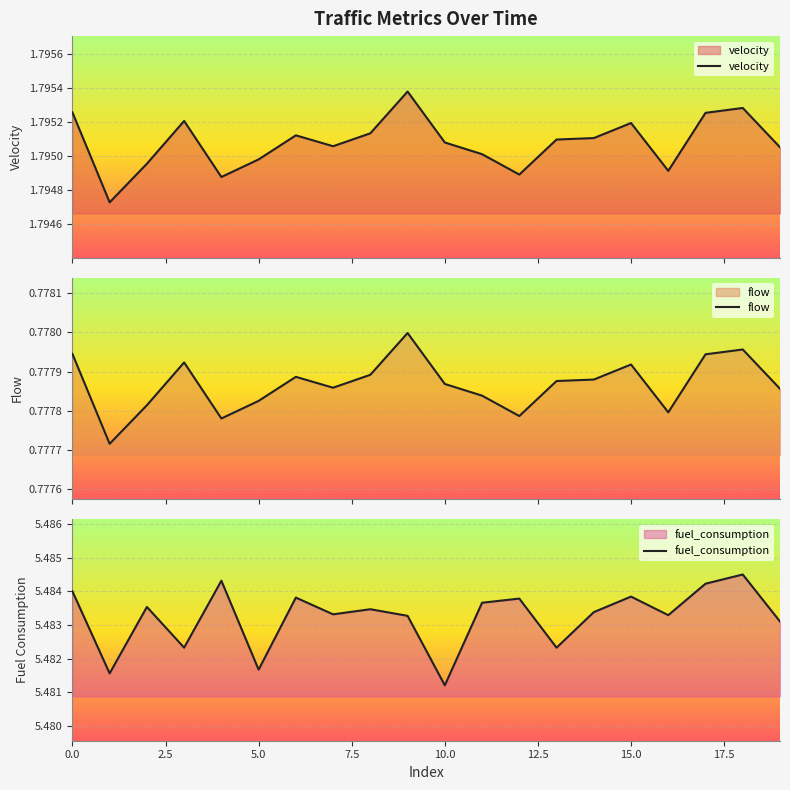

What is the minimum value for fuel_consumption?

5.5